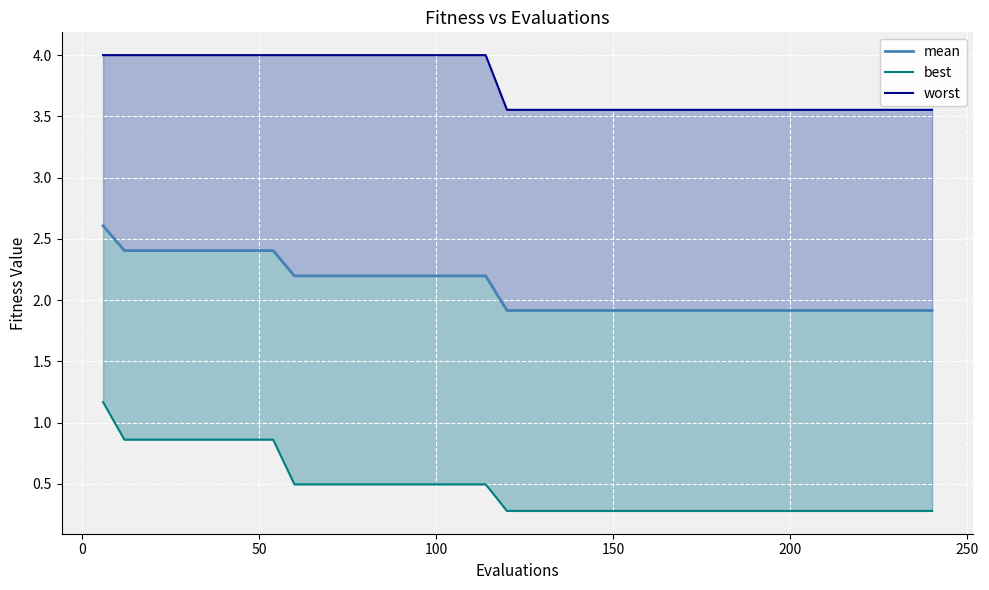

True or false: worst and mean cross at least once.

False